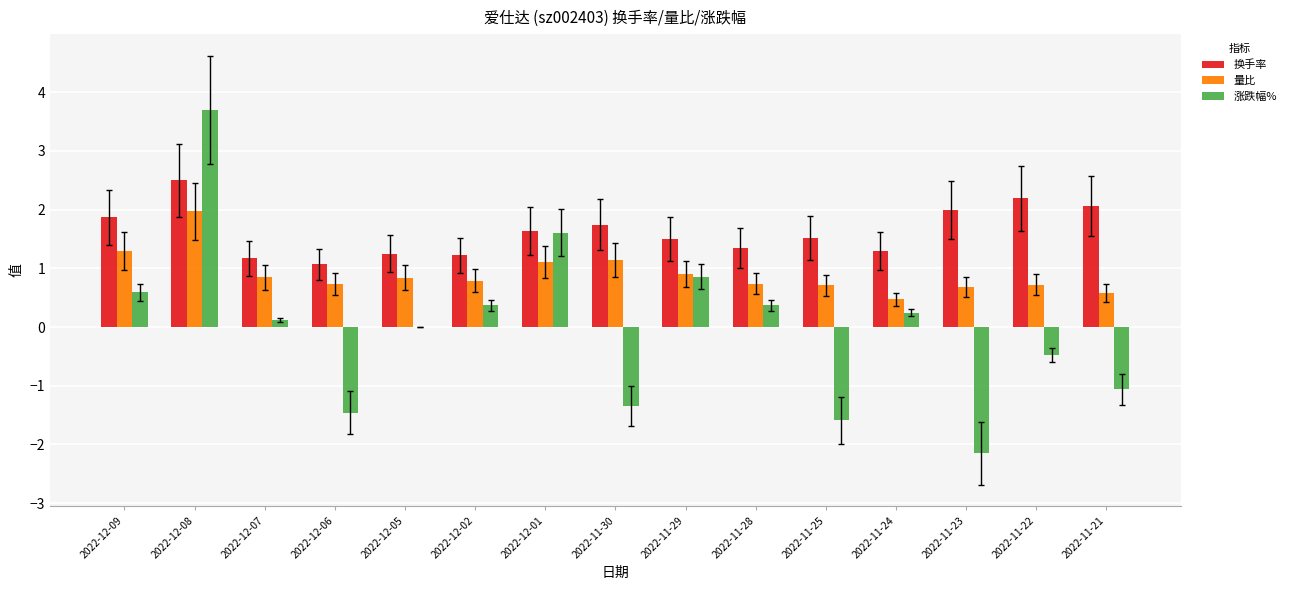

What is the maximum value shown in the chart?

3.7